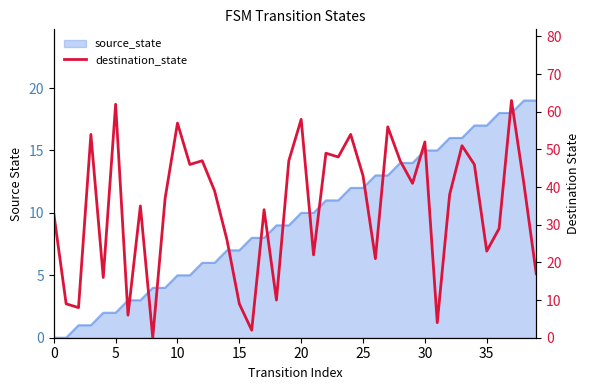

How many values exceed 39?

19